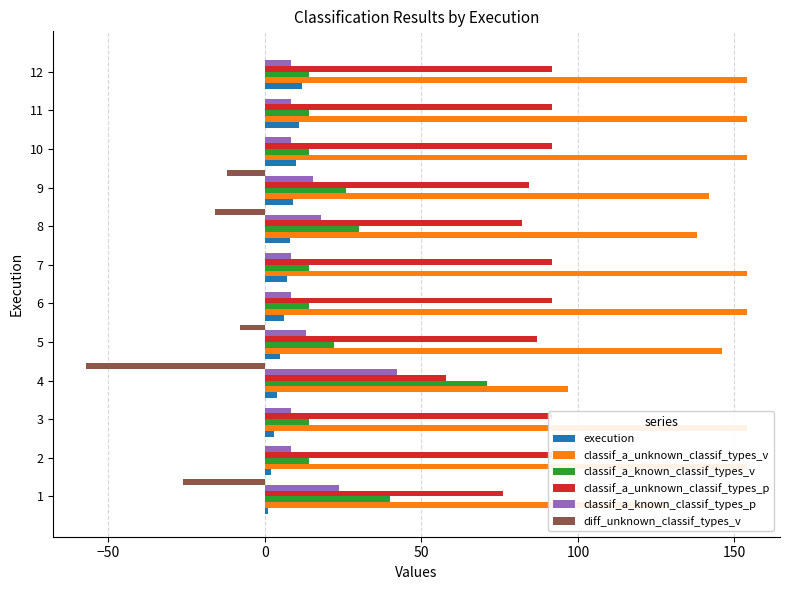

Which series has the largest range (max minus min)?

classif_a_unknown_classif_types_v